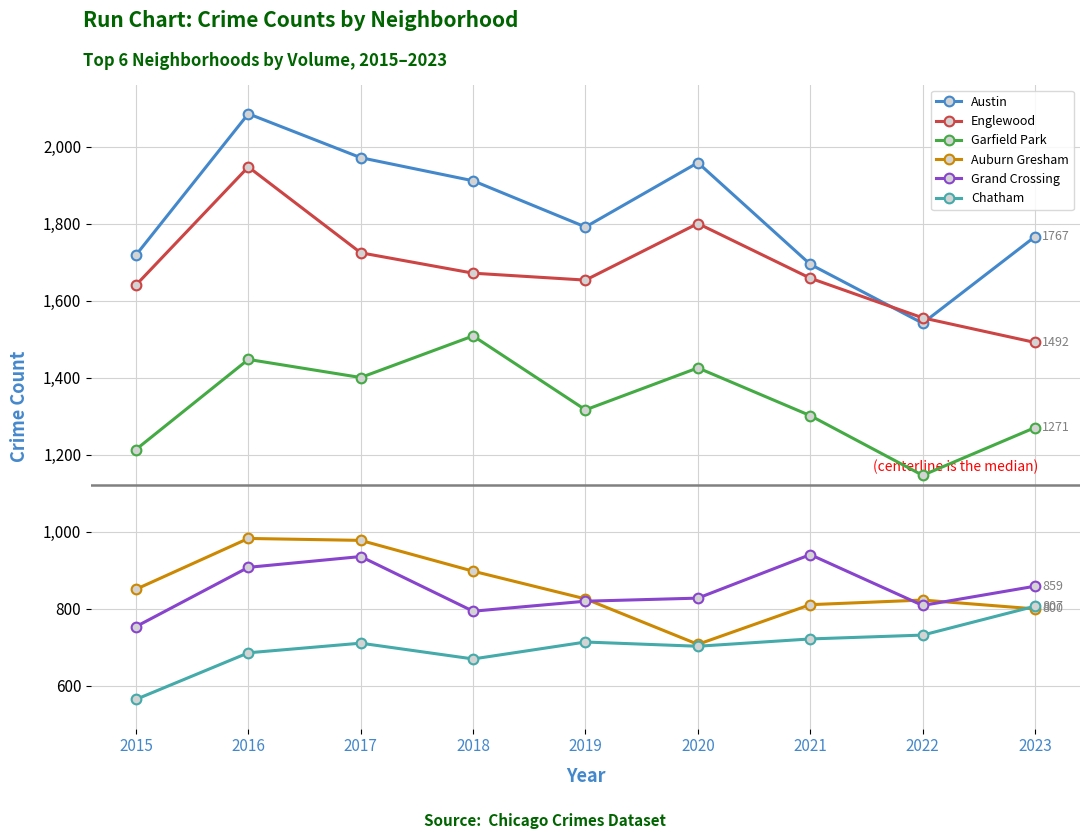

True or false: Grand Crossing and Chatham intersect in this chart.

False